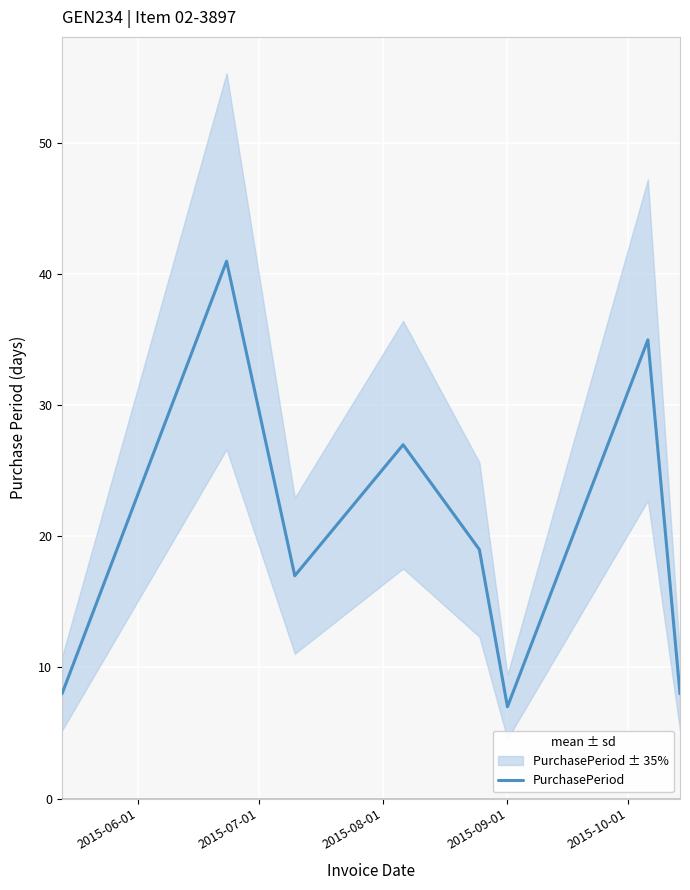

How many values exceed 19?

3